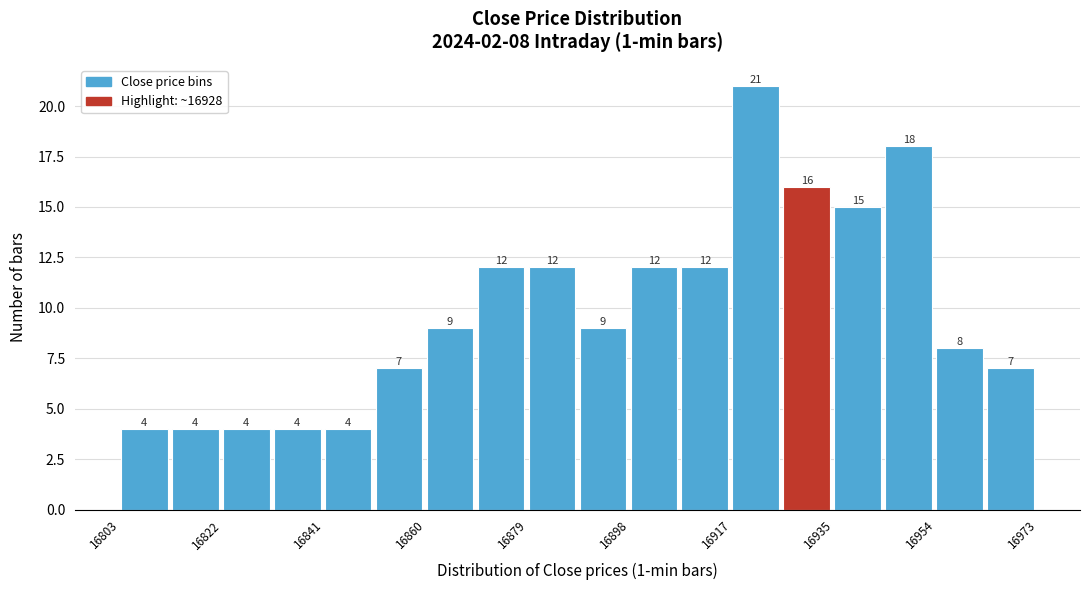

Over which range of the x-axis is the bar tallest?

16918 to 16926